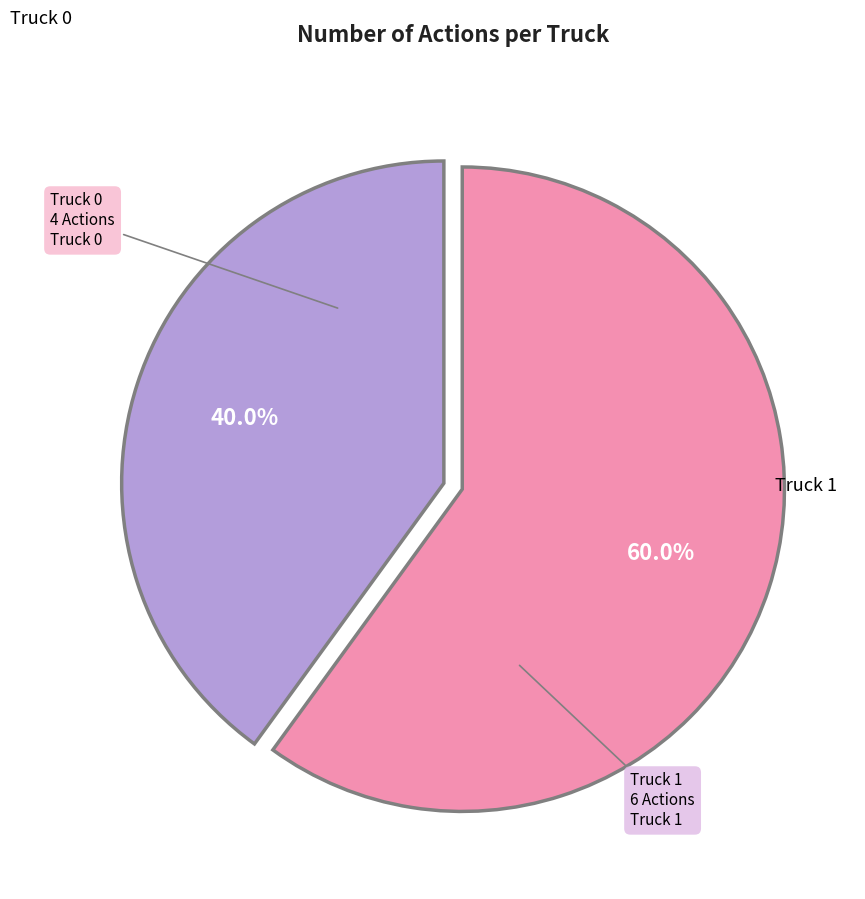

Count the number of slices in the pie.

2